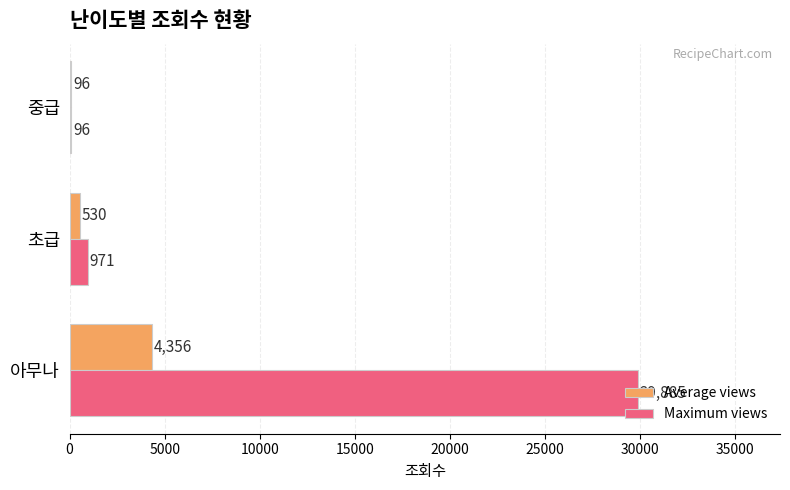

How many series are shown in this chart?

2